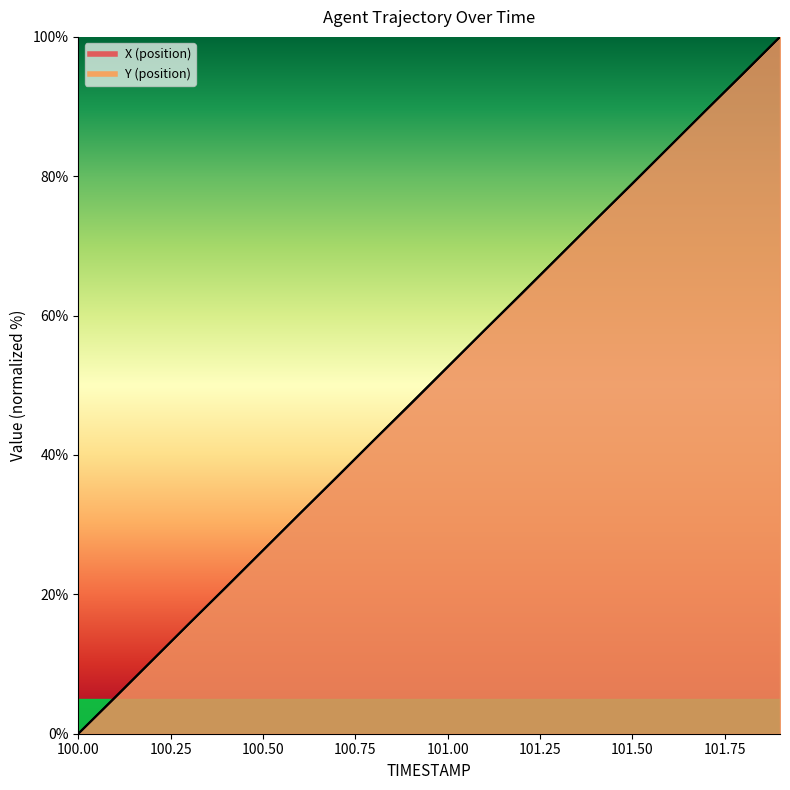

Between 101.8 and 101.0, which is larger?

101.8